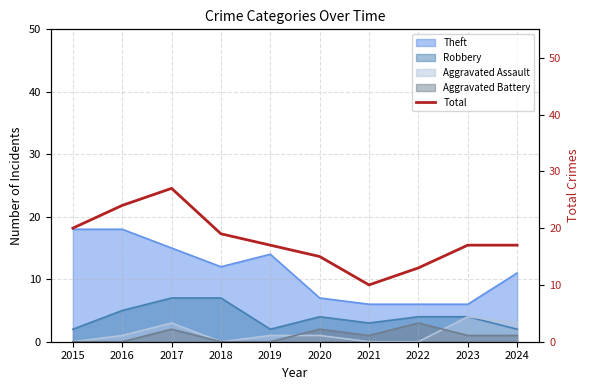

What is the difference between the second highest and minimum values?

14